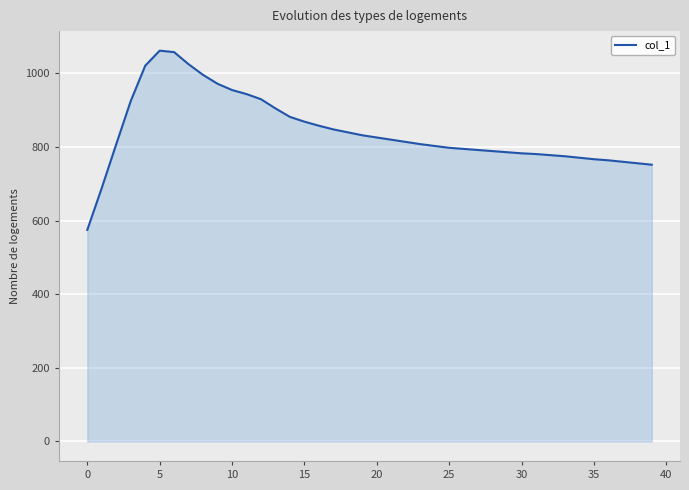

What is the difference between the maximum and minimum values?

487